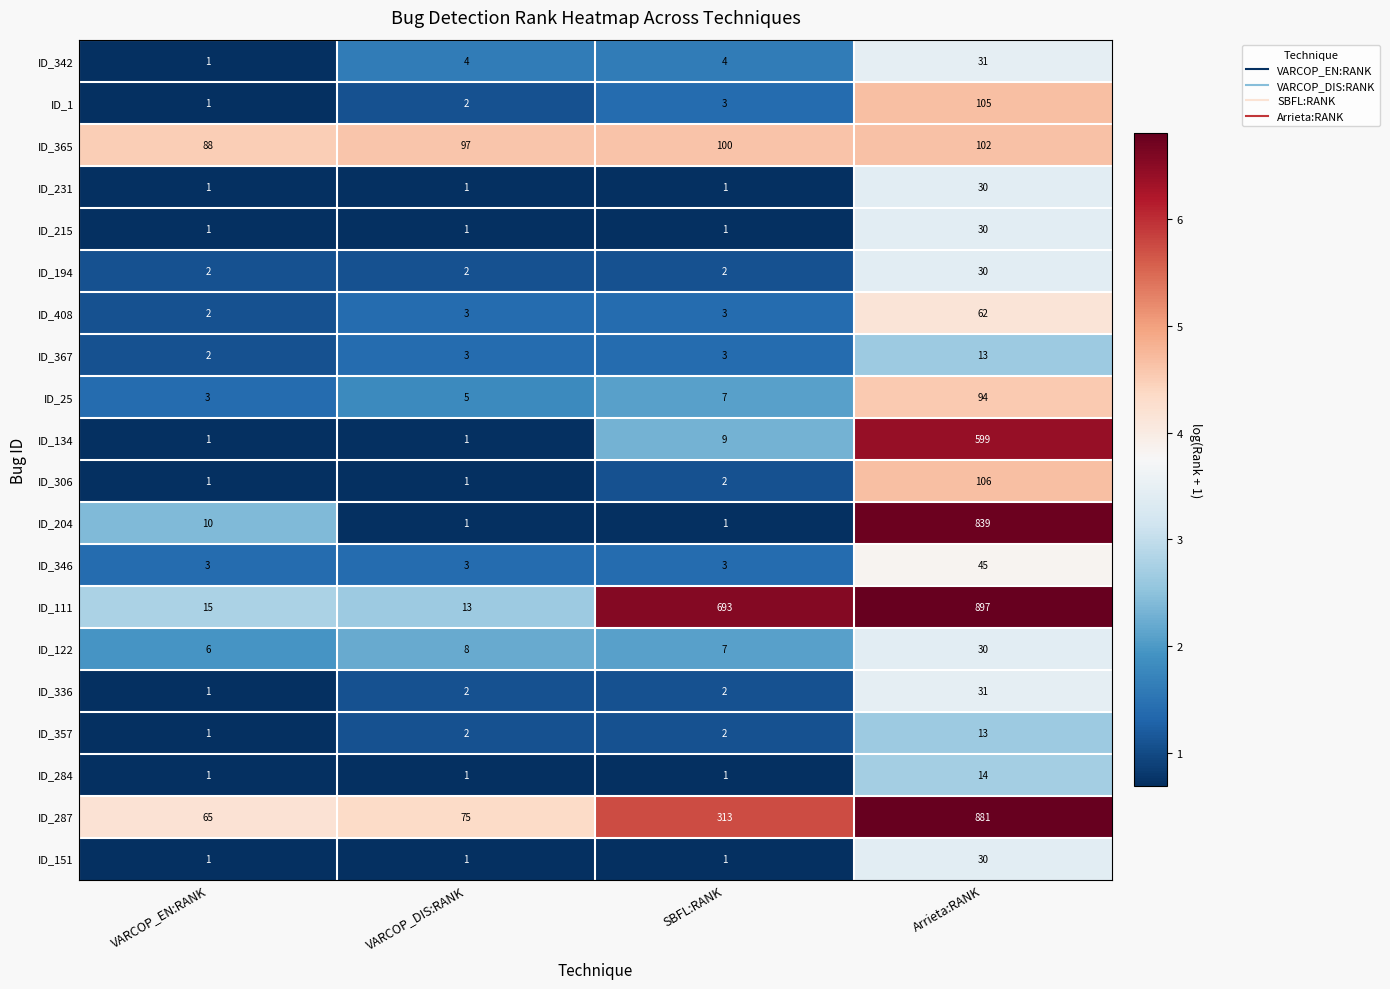

What is the spread (max minus min) of values at SBFL:RANK?

692